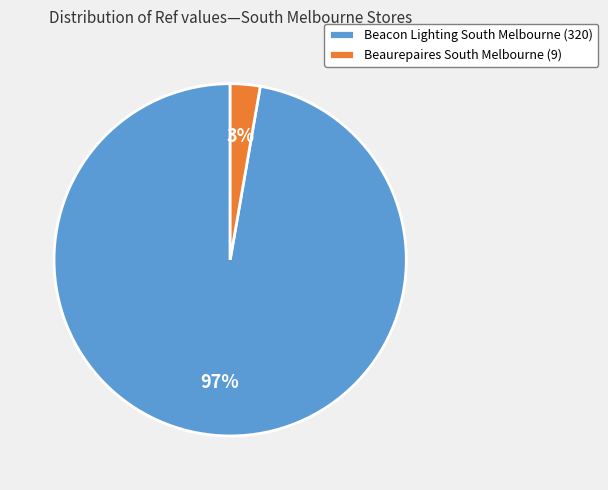

To the nearest percent, what percentage of the pie is Beacon Lighting South Melbourne (320)?

97%